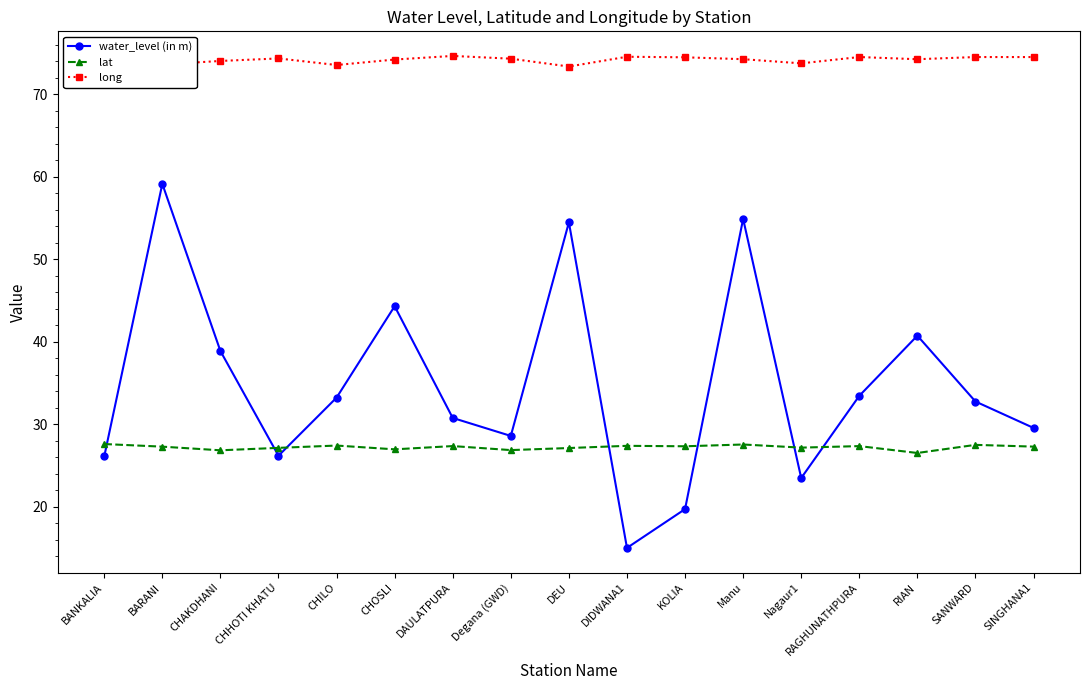

Which label corresponds to the smallest value in the chart?

DIDWANA1